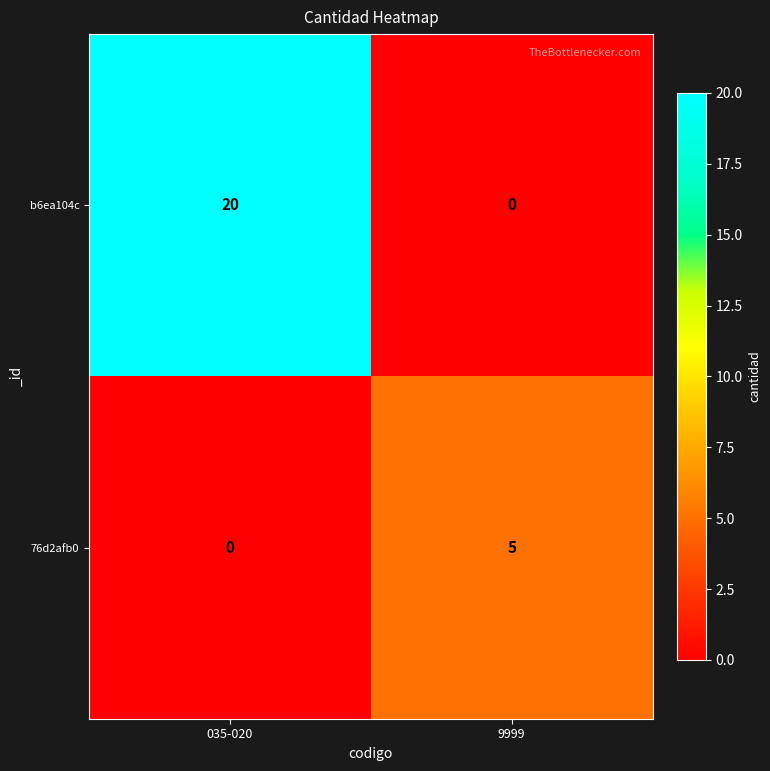

List the series in order of their overall mean, highest first.

b6ea104c, 76d2afb0